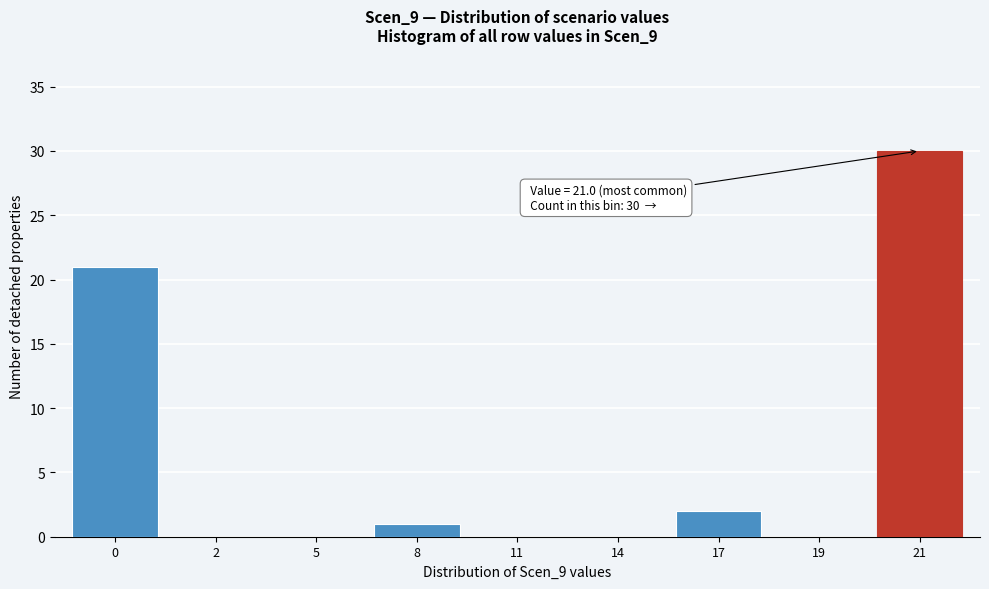

Reading left to right, extract all data points from this chart.

0=21	2=0	5=0	8=1	11=0	14=0	17=2	19=0	21=30